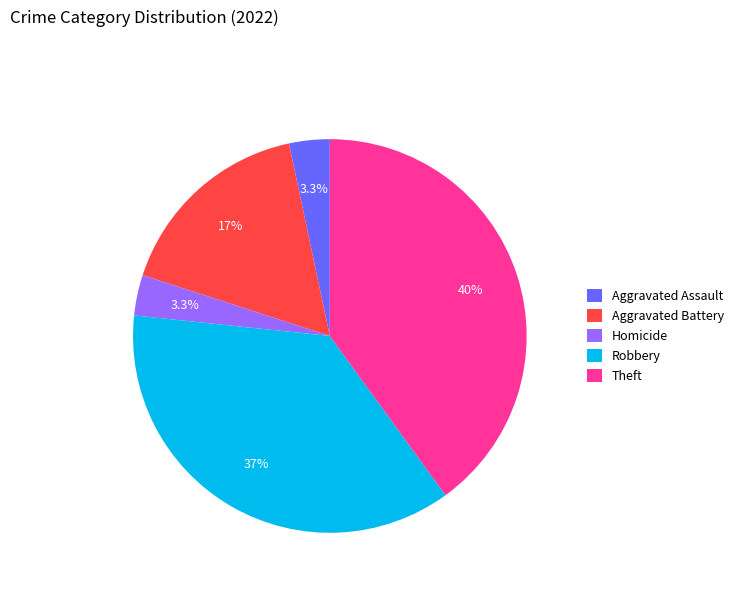

Between Theft and Aggravated Battery, which is larger?

Theft